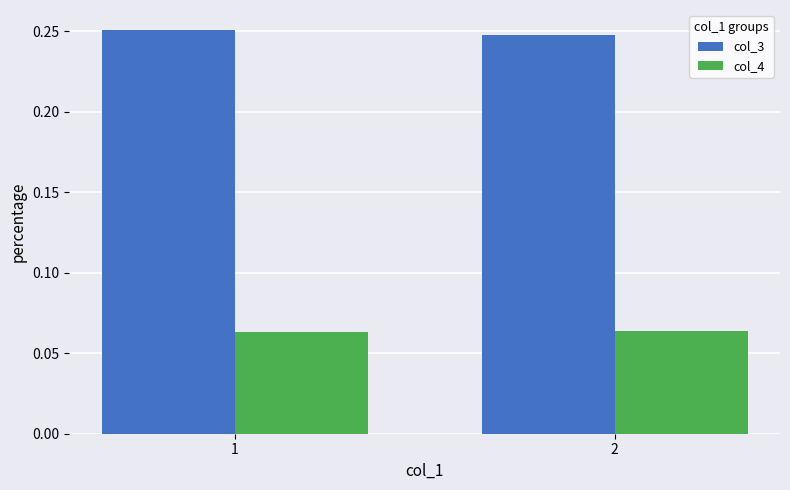

What is the sum of the col_3 values at 1 and 2?

0.5